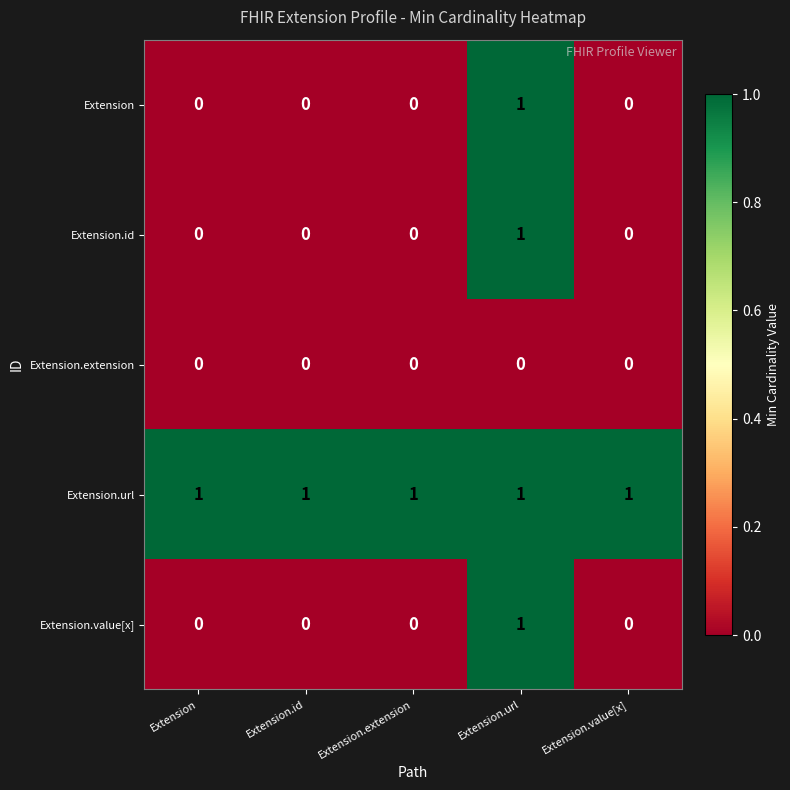

Reading left to right, list all the values displayed in this chart.

Extension: 0	0	0	1	0
Extension.id: 0	0	0	1	0
Extension.extension: 0	0	0	0	0
Extension.url: 1	1	1	1	1
Extension.value[x]: 0	0	0	1	0